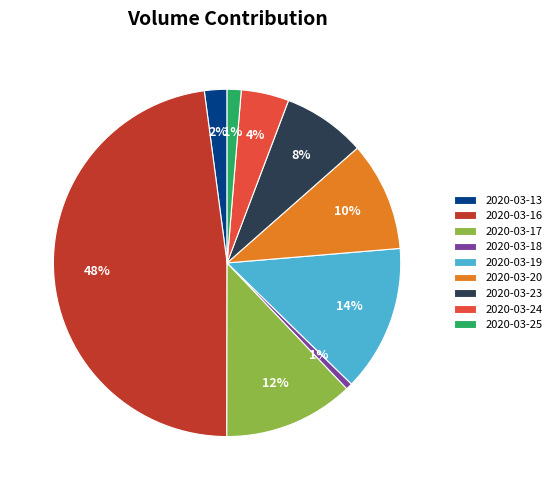

Does any single category account for the majority?

No